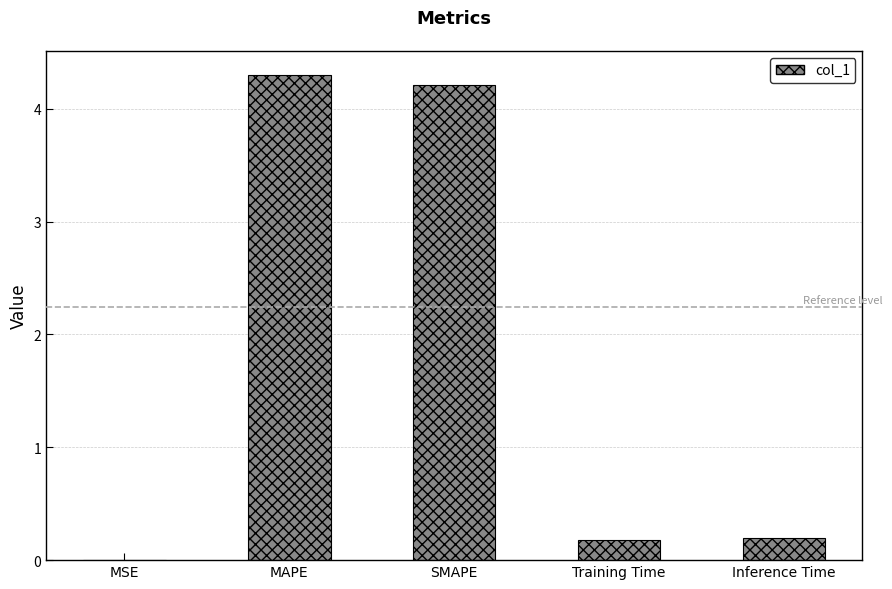

Read the value at MAPE.

4.3